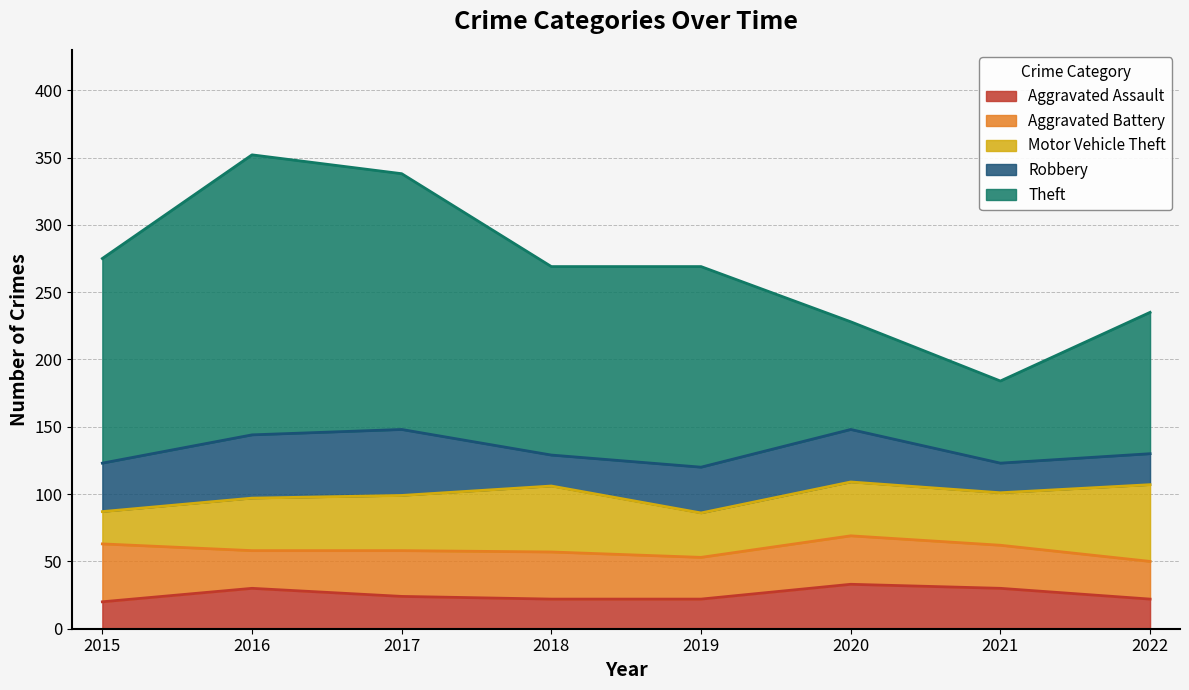

At how many categories does at least one series exceed 198?

1